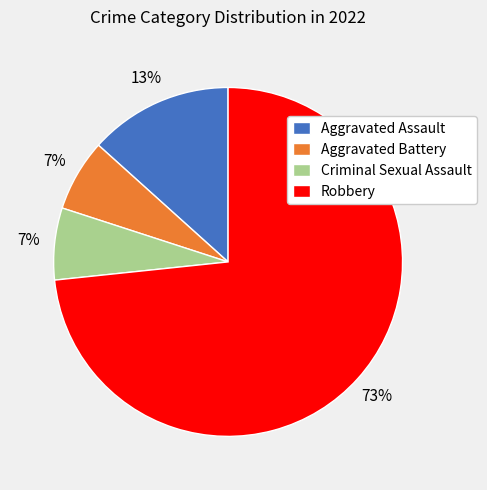

The Aggravated Assault slice represents 27% of the pie. True or false?

False